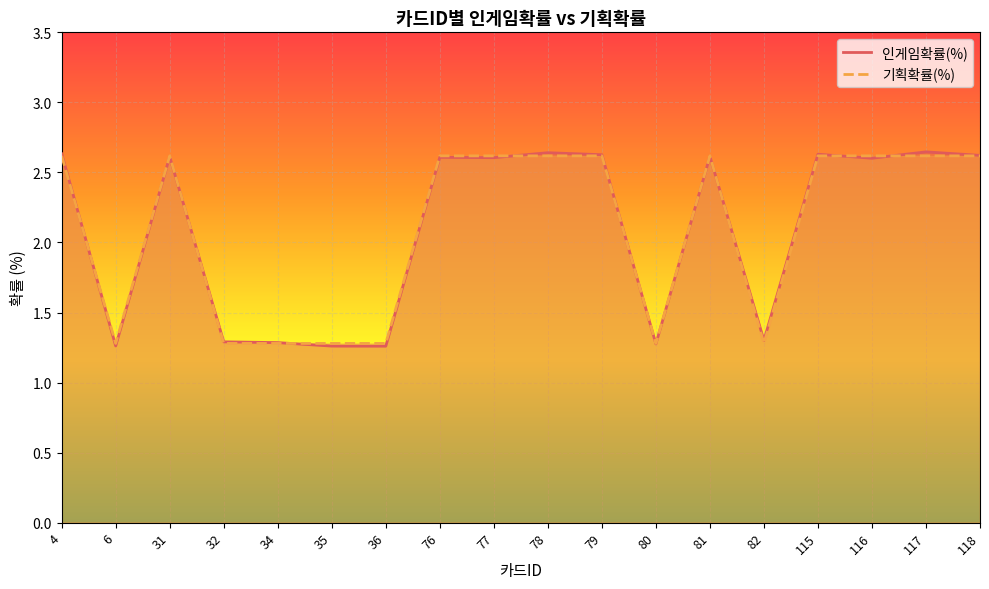

Reading left to right, what are all the values shown in this chart?

인게임확률(%): 4=2.6	6=1.3	31=2.6	32=1.3	34=1.3	35=1.3	36=1.3	76=2.6	77=2.6	78=2.6	79=2.6	80=1.3	81=2.6	82=1.3	115=2.6	116=2.6	117=2.6	118=2.6
기획확률(%): 4=2.6	6=1.3	31=2.6	32=1.3	34=1.3	35=1.3	36=1.3	76=2.6	77=2.6	78=2.6	79=2.6	80=1.3	81=2.6	82=1.3	115=2.6	116=2.6	117=2.6	118=2.6